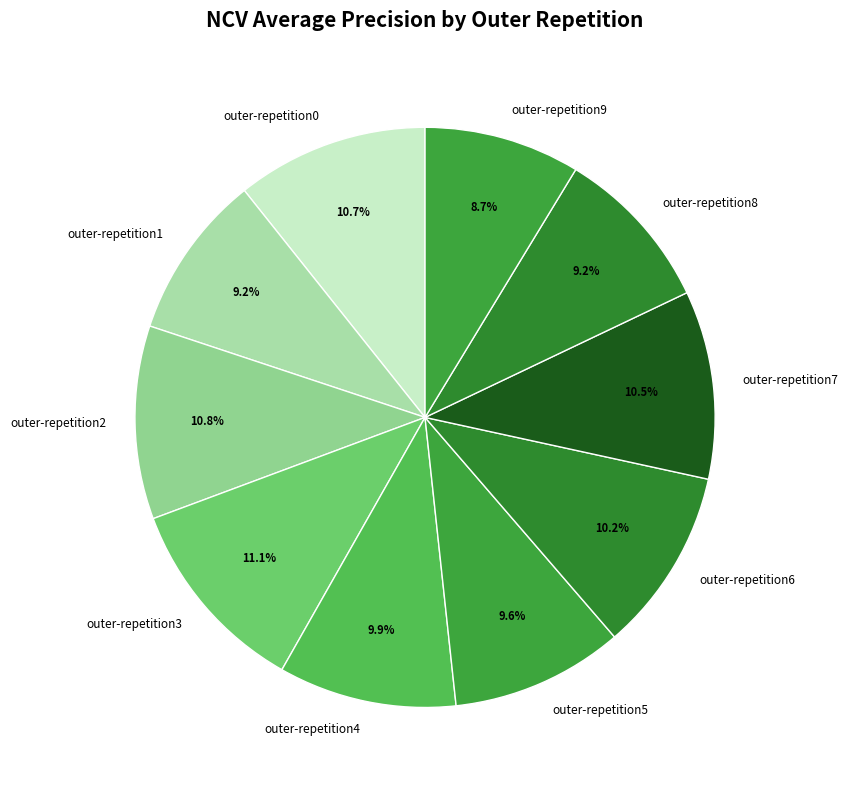

What is the total percentage of outer-repetition0 and outer-repetition4?

20.6%